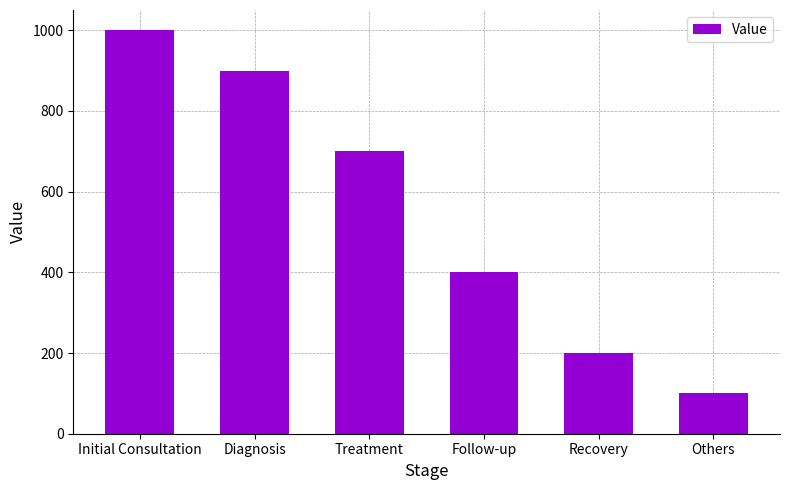

Reading right to left, extract all data points from this chart.

Others=100	Recovery=200	Follow-up=400	Treatment=700	Diagnosis=900	Initial Consultation=1000